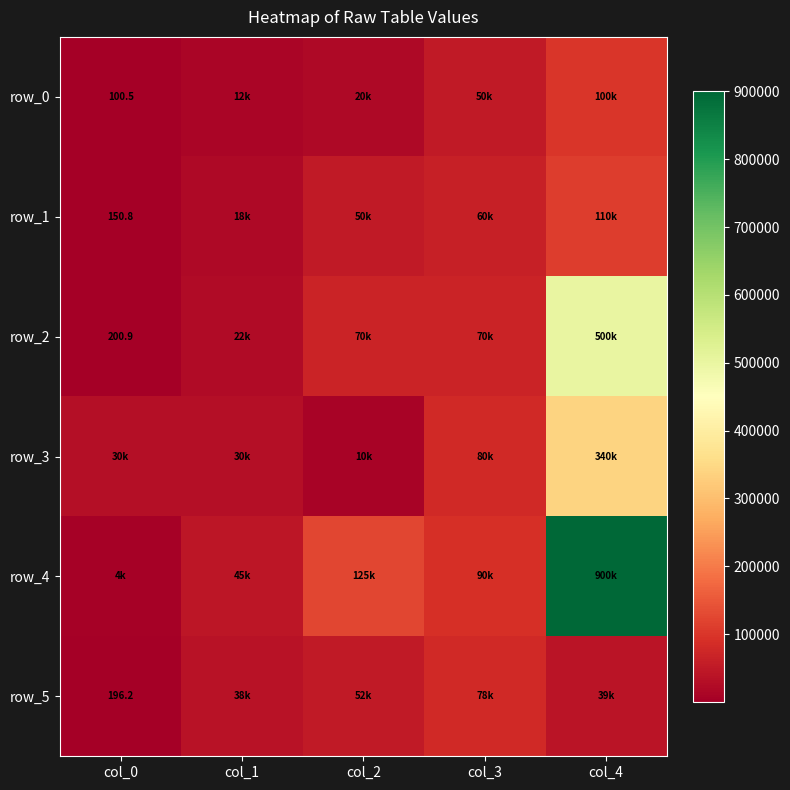

Reading left to right, what are all the values shown in this chart?

row_0: 100.5	12000.0	20000.0	50000.0	100000.0
row_1: 150.8	18000.0	50000.0	60000.0	110000.0
row_2: 200.9	22000.0	70000.0	70000.0	500000.0
row_3: 30000.0	30000.0	10000.0	80000.0	340000.0
row_4: 4000.0	45000.0	125000.0	90000.0	900000.0
row_5: 196.2	37800.0	52000.0	78438.0	38852.0